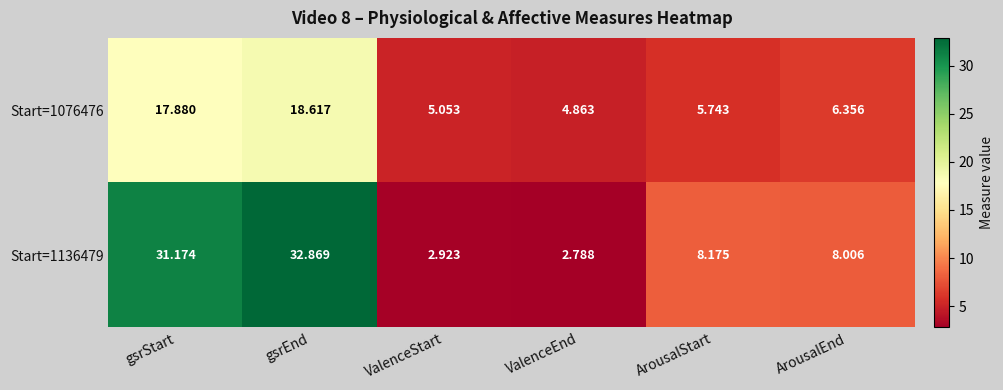

Which category has the lowest value in the Start=1136479 series?

ValenceEnd